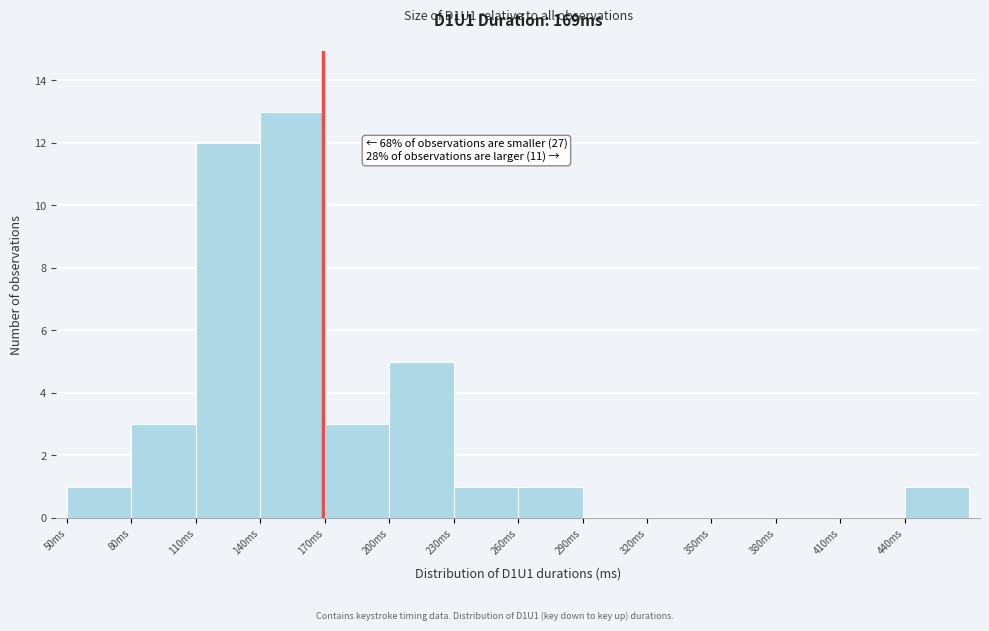

Which range on the x-axis has the tallest bar?

140 to 170